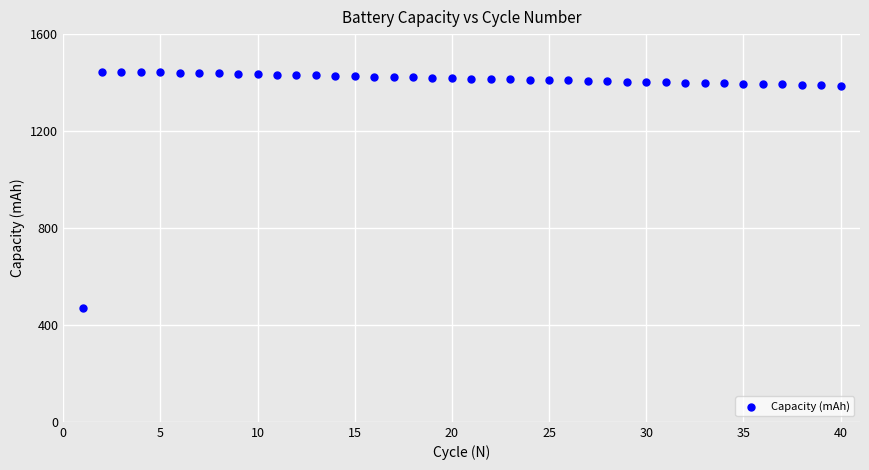

What is the range of Y values (max minus min)?

975.4